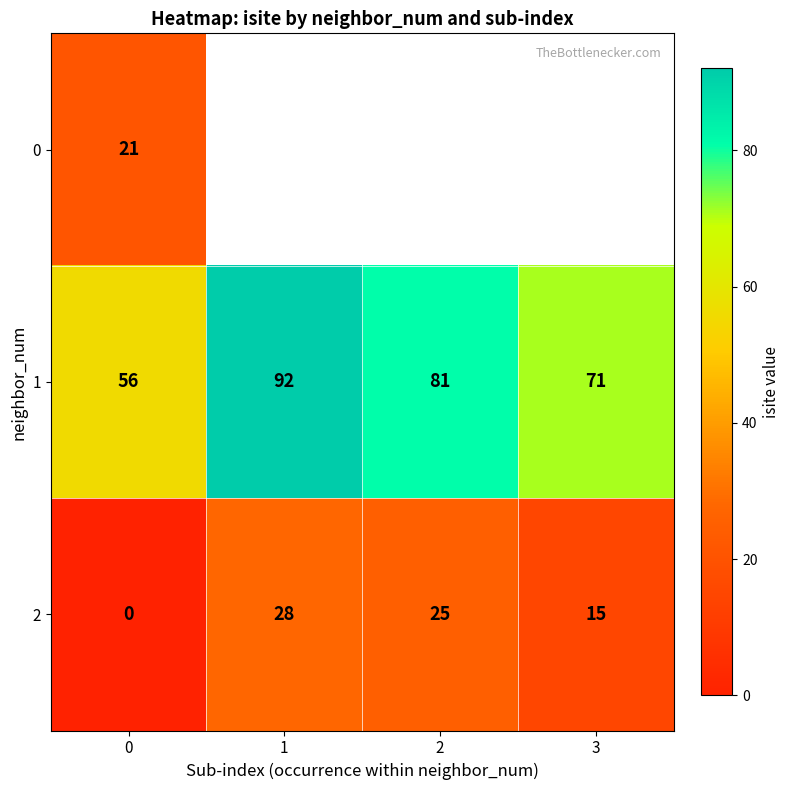

The value of 2 at 0 is -18.9. True or false?

False